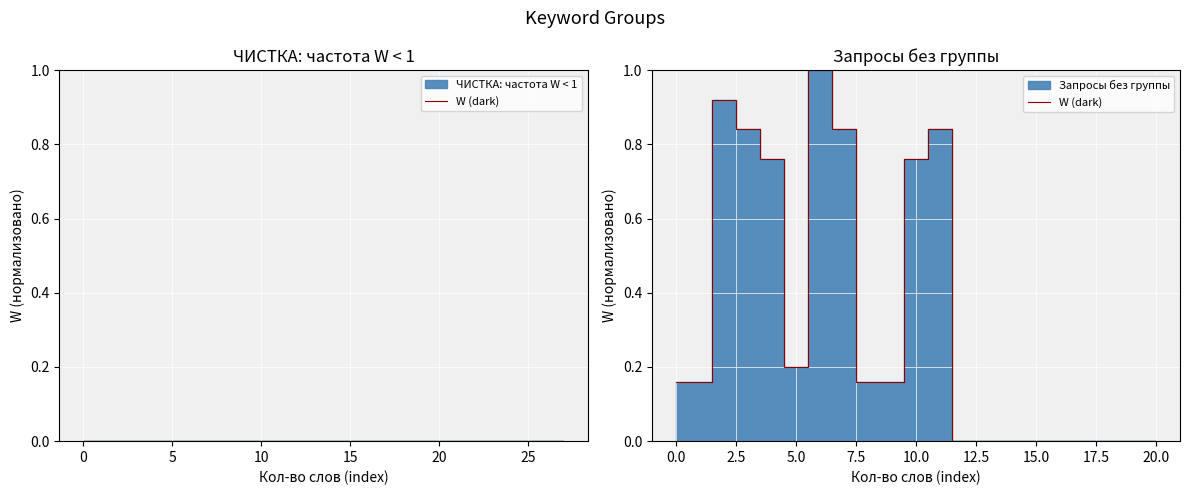

Reading left to right, transcribe all the data shown in this chart.

0.2	0.2	0.9	0.8	0.8	0.2	1.0	0.8	0.2	0.2	0.8	0.8	0.0	0.0	0.0	0.0	0.0	0.0	0.0	0.0	0.0